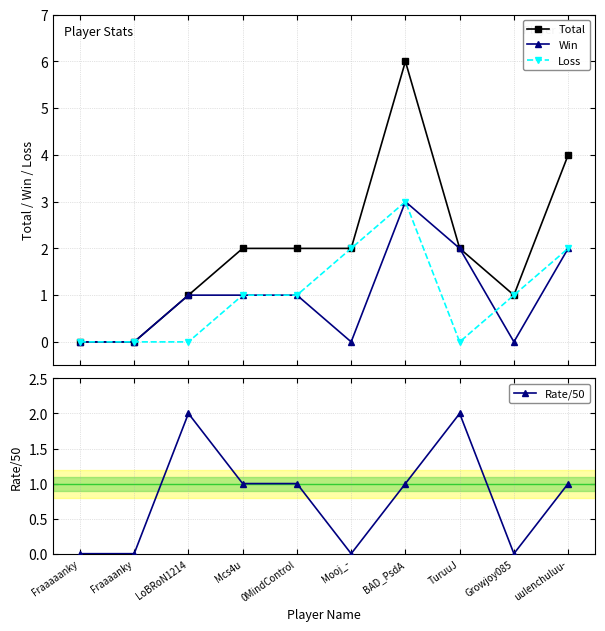

What are all the series names shown in the legend?

Total, Win, Loss, Rate/50